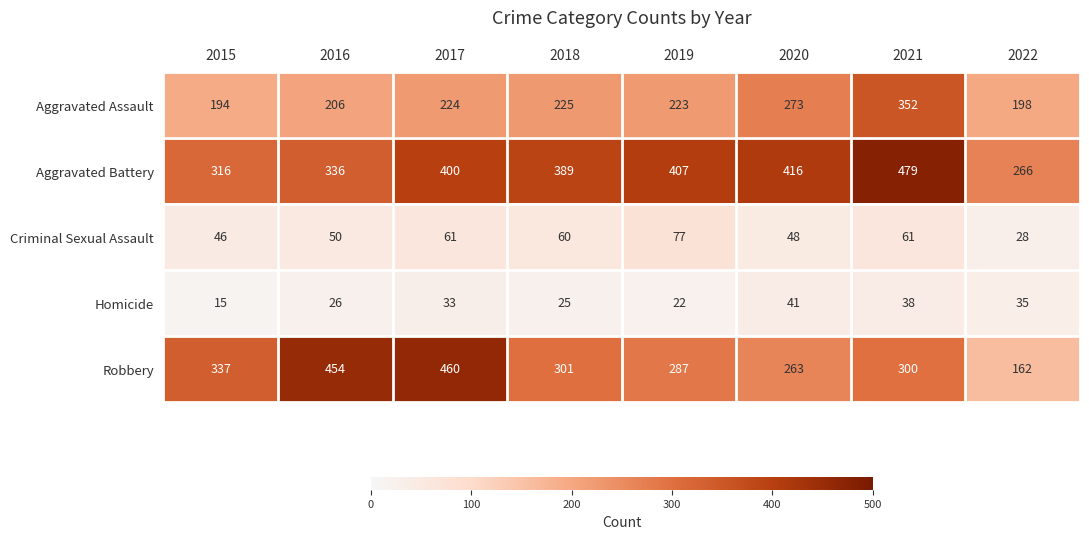

What is the smallest value displayed?

15